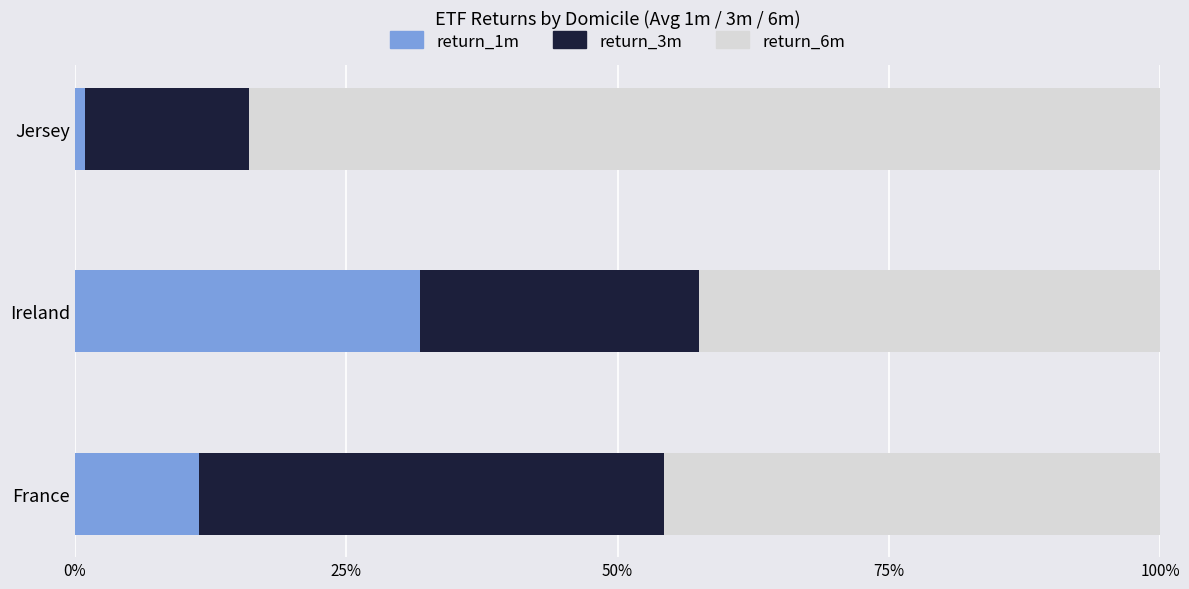

The value of return_1m at Ireland is 31.8. True or false?

True